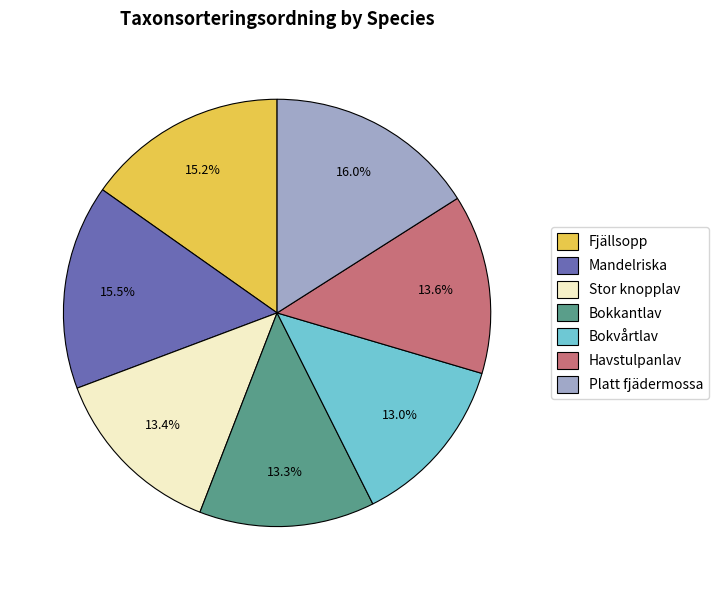

To the nearest percent, what is the difference between the largest and smallest slice percentages?

3%